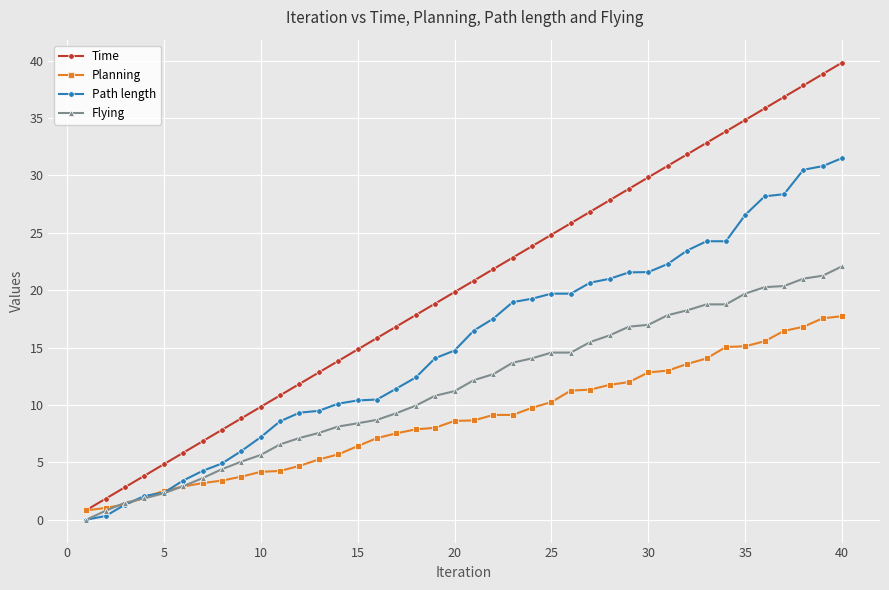

What is the maximum value shown in the chart?

39.8